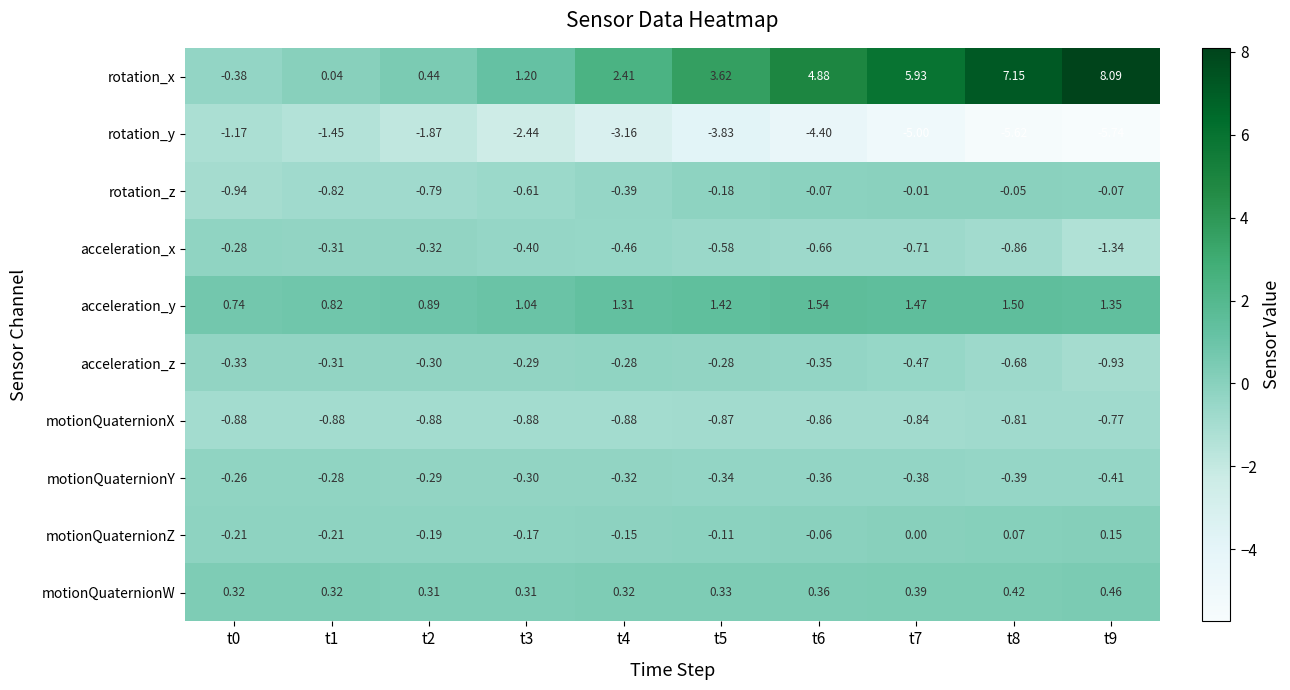

Which series has the largest range (max minus min)?

rotation_x